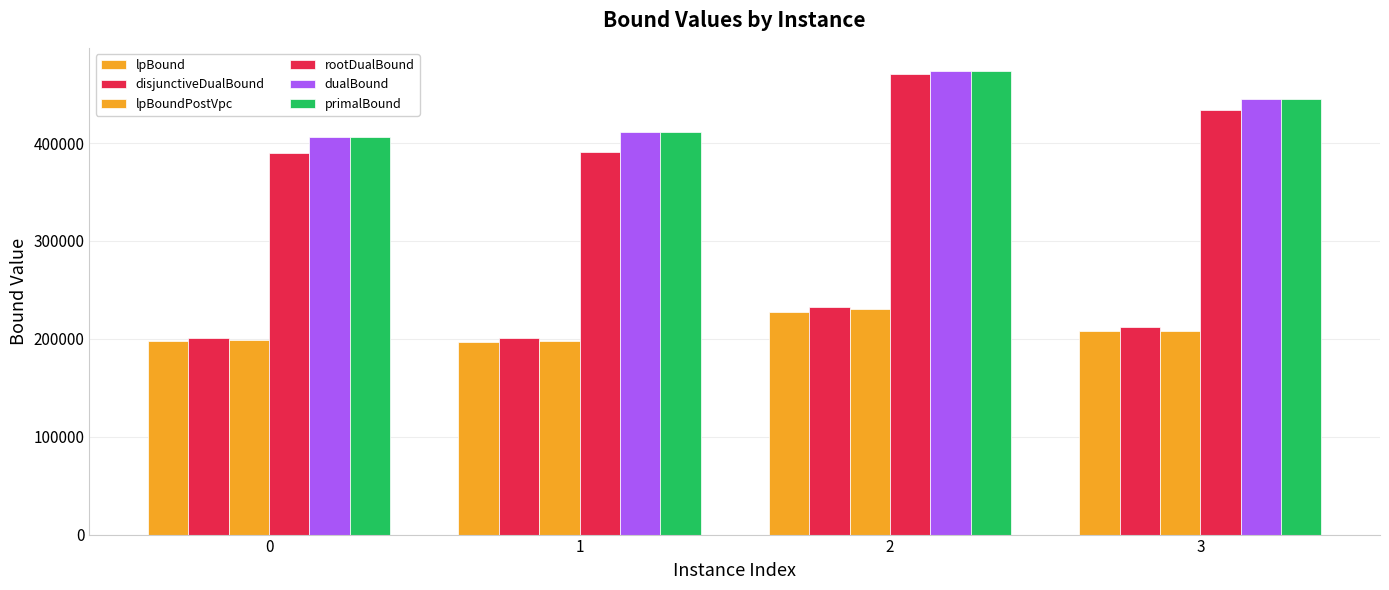

At which category does the chart reach its peak across all series?

2